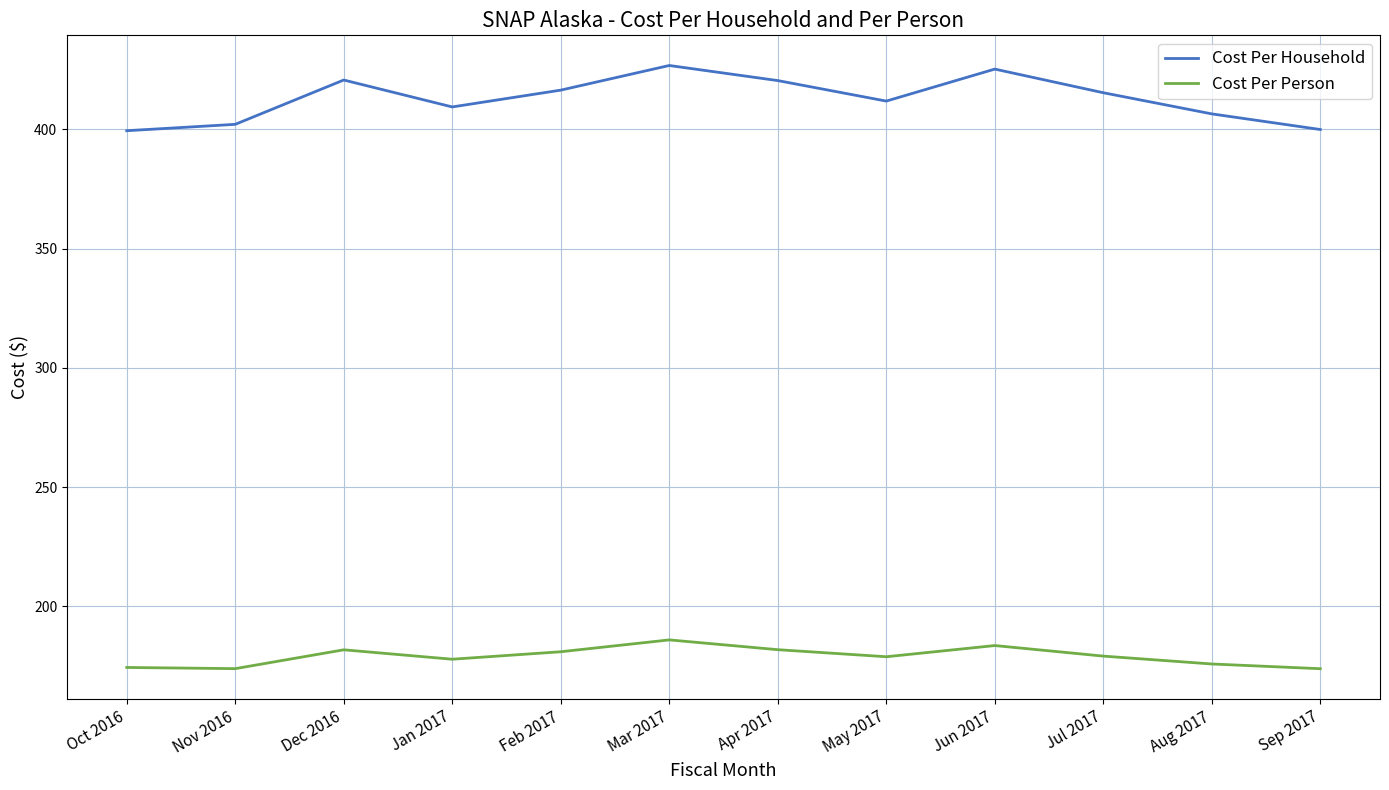

What is the total value across all series at Nov 2016?

576.1